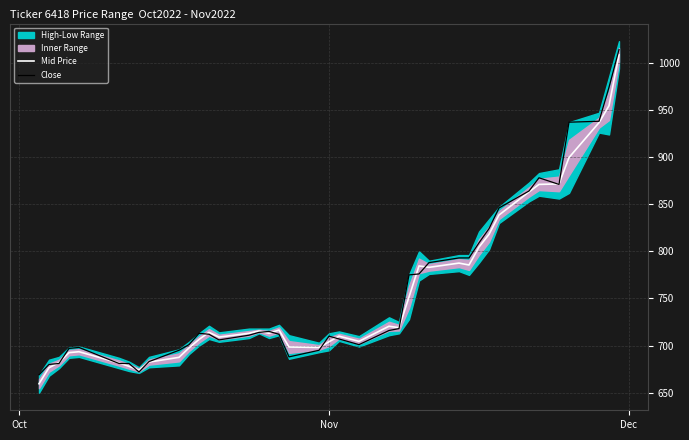

What is the average value of the Close series?

758.4